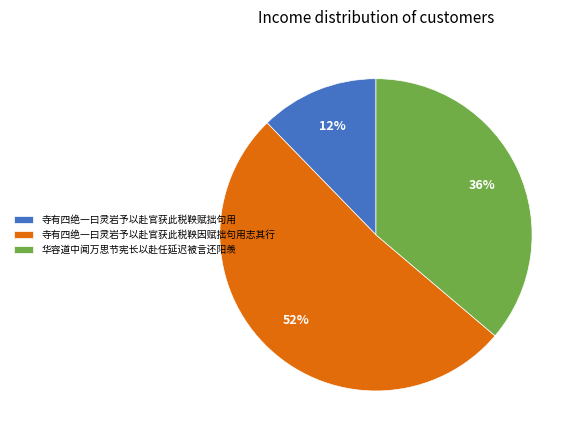

Which has a higher value, 寺有四绝一曰灵岩予以赴官获此税鞅因赋拙句用志其行 or 华容道中闻万思节宪长以赴任延迟被言还阳羡?

寺有四绝一曰灵岩予以赴官获此税鞅因赋拙句用志其行